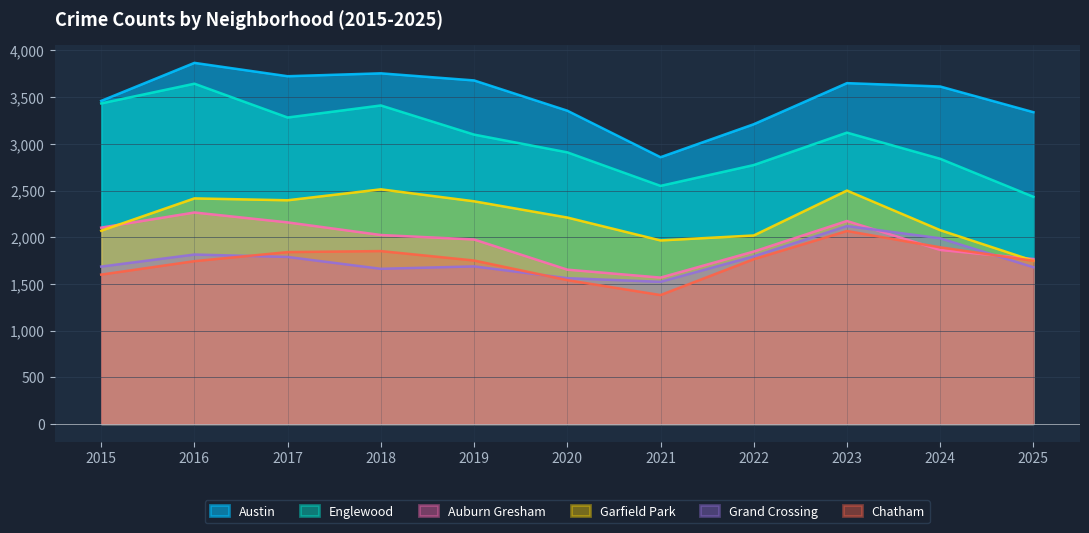

True or false: Englewood and Garfield Park cross at least once.

False